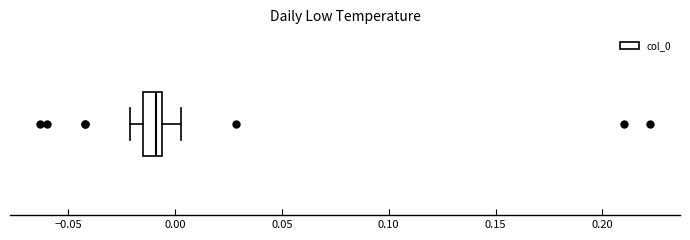

Where is the right edge of the box on the x-axis? The values are not printed on the chart, so give them approximately, as read against the axis.

-0.005